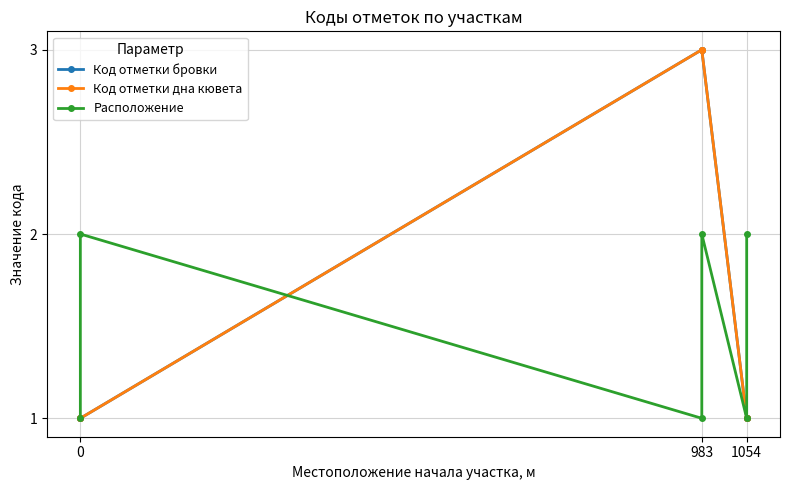

Which series has the largest total across all categories?

Код отметки бровки